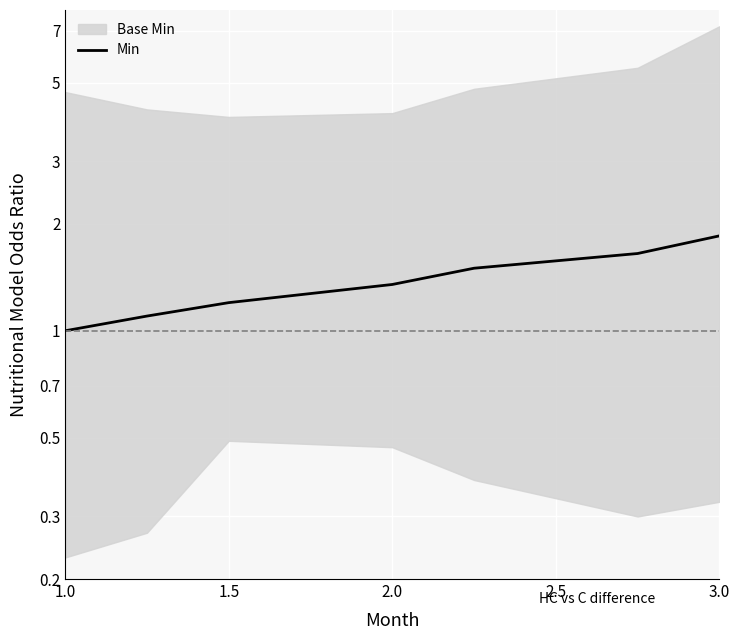

How many values are between 1 and 2?

7